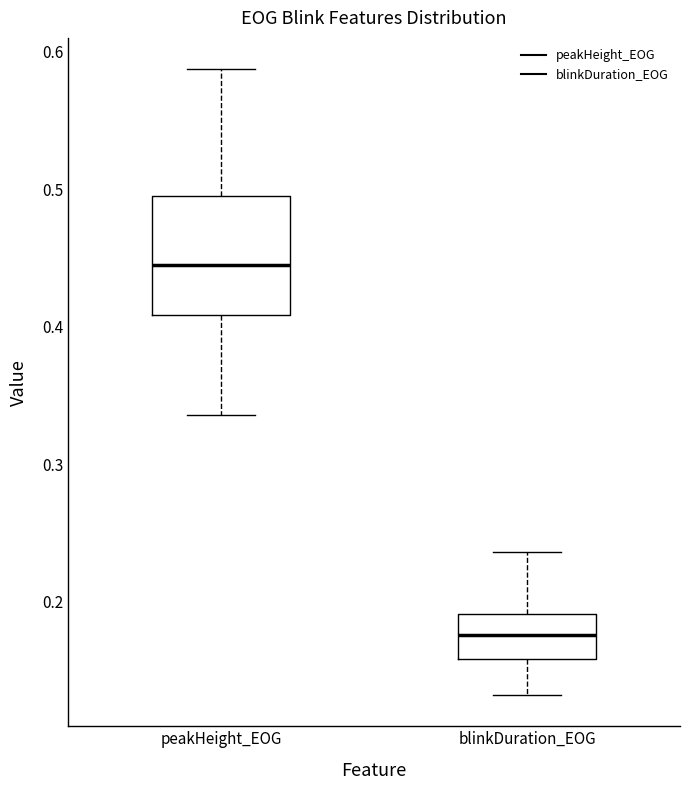

Reading left to right, transcribe this box plot: for each box, give where its median line is, the range the box spans, and where its two whiskers end, as read against the y-axis. The values are not printed on the chart, so give them approximately, as read against the axis.

peakHeight_EOG: median 0.44, box 0.41 to 0.49, whiskers 0.34 to 0.59
blinkDuration_EOG: median 0.18, box 0.16 to 0.19, whiskers 0.13 to 0.24